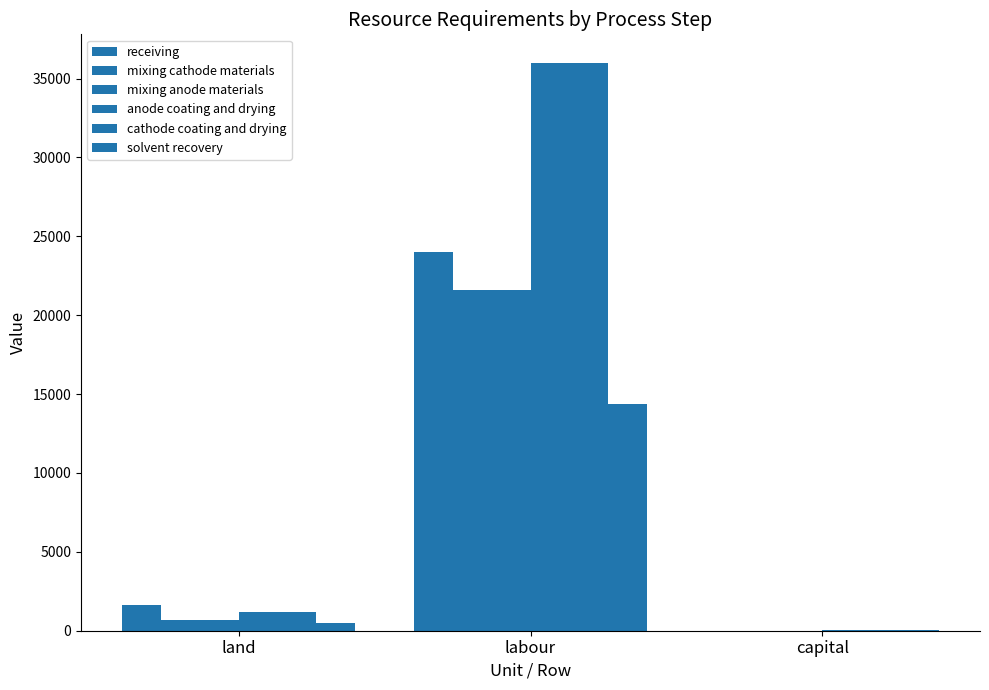

What is the label of the 2nd bar from the left?

labour